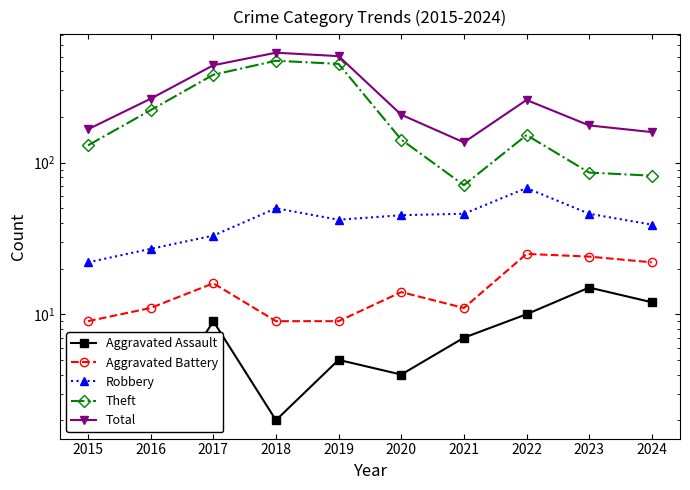

List the series in order of their peak value, highest first.

Total, Theft, Robbery, Aggravated Battery, Aggravated Assault